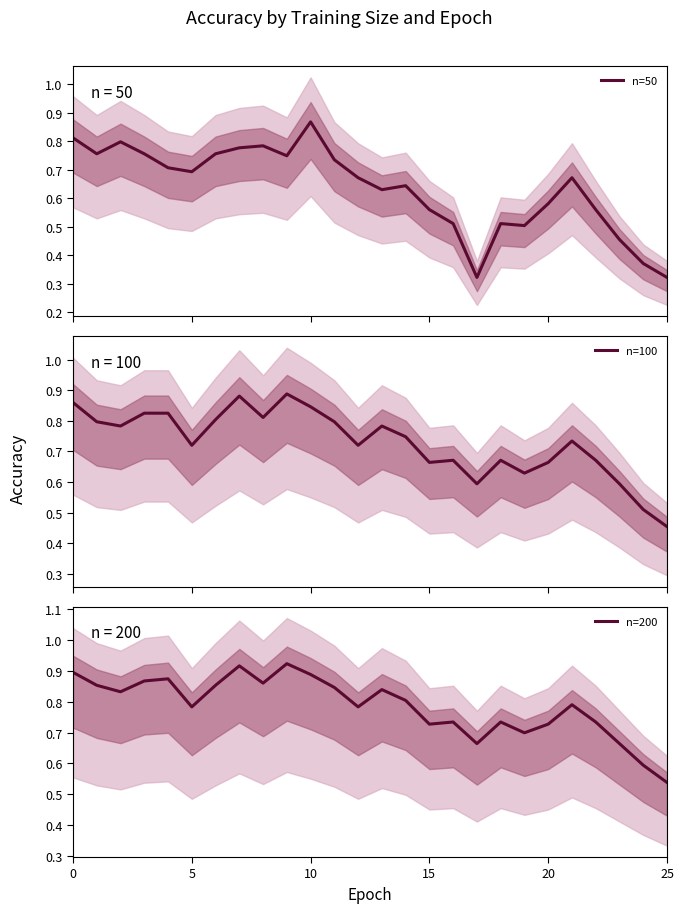

Reading left to right, extract all data points from this chart.

n=50: 0.8	0.8	0.8	0.8	0.7	0.7	0.8	0.8	0.8	0.7	0.9	0.7	0.7	0.6	0.6	0.6	0.5	0.3	0.5	0.5	0.6	0.7	0.6	0.5	0.4	0.3
n=100: 0.9	0.8	0.8	0.8	0.8	0.7	0.8	0.9	0.8	0.9	0.8	0.8	0.7	0.8	0.7	0.7	0.7	0.6	0.7	0.6	0.7	0.7	0.7	0.6	0.5	0.5
n=200: 0.9	0.9	0.8	0.9	0.9	0.8	0.9	0.9	0.9	0.9	0.9	0.8	0.8	0.8	0.8	0.7	0.7	0.7	0.7	0.7	0.7	0.8	0.7	0.7	0.6	0.5